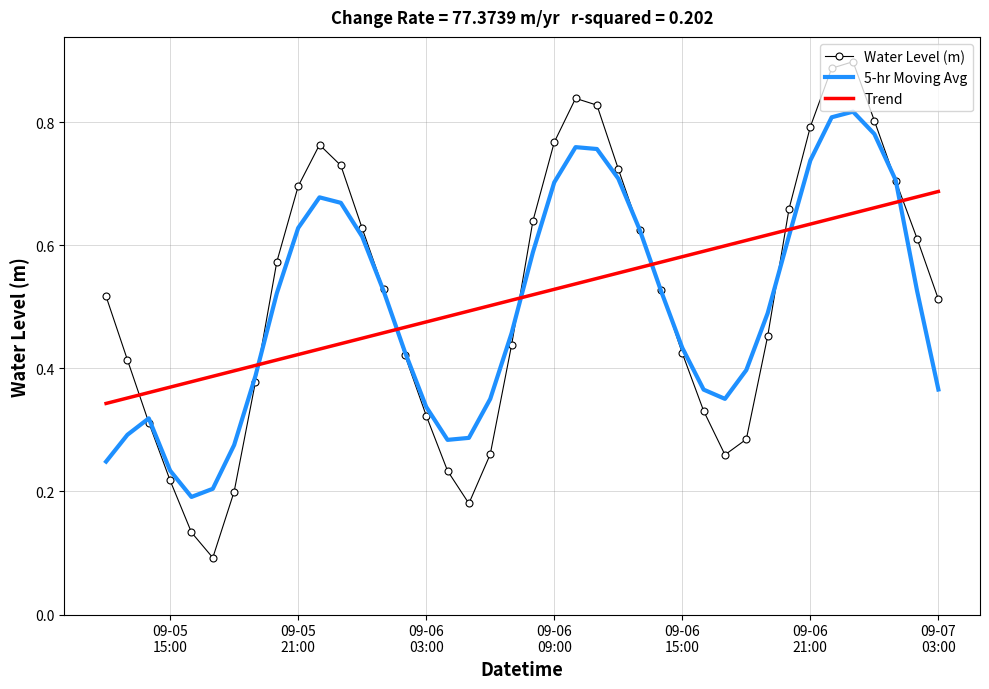

How many times do Water Level (m) and Trend cross each other?

7